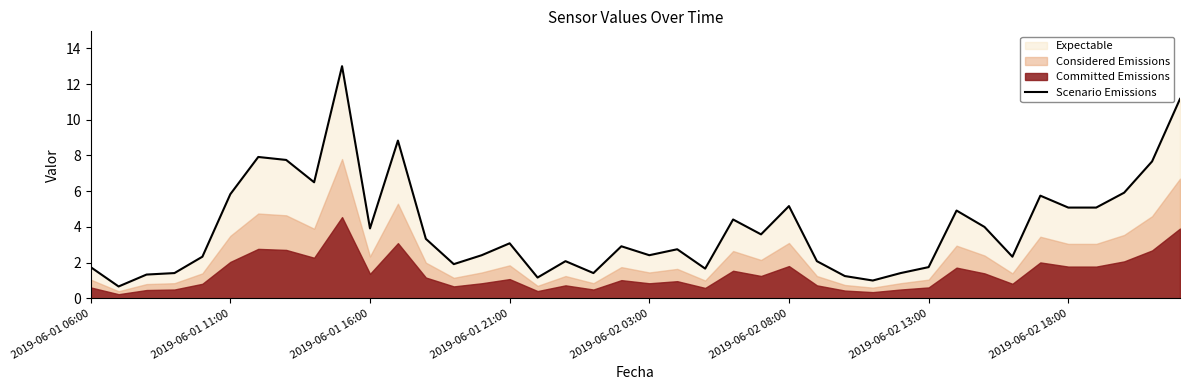

What is the highest value of the Scenario Emissions series?

13.0